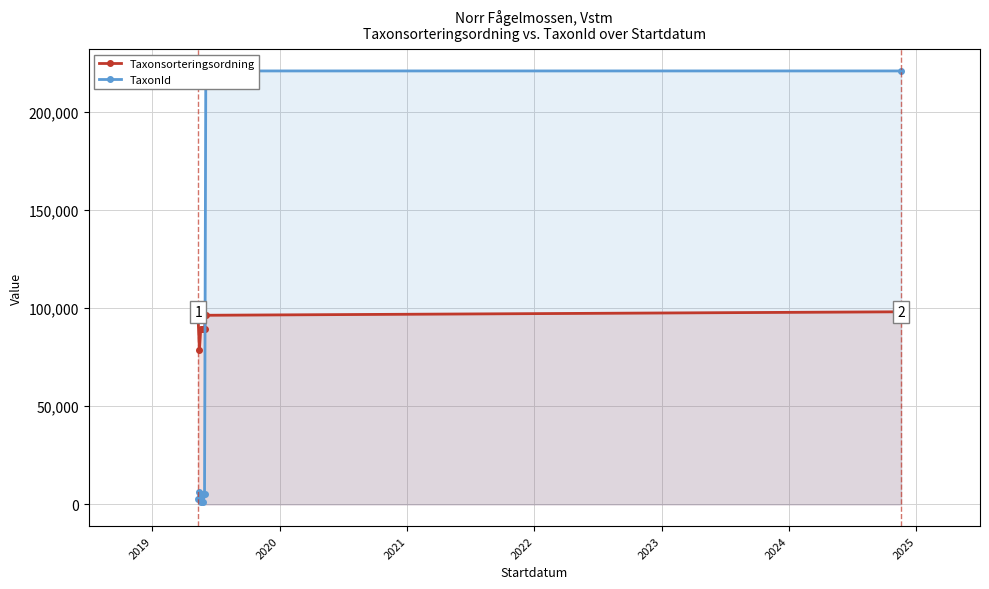

What is the value of the Taxonsorteringsordning point at the 1st from the left?

93868